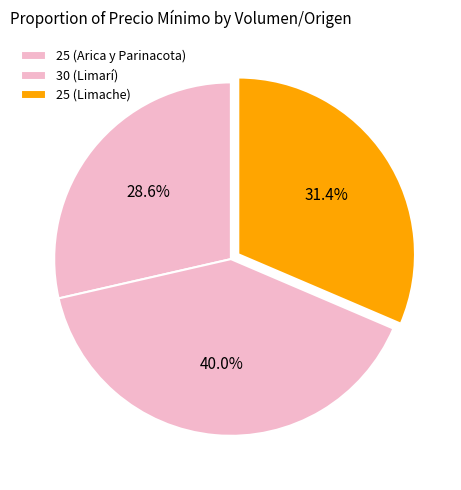

Is it true that 30 (Limarí) is 40% of the pie?

True